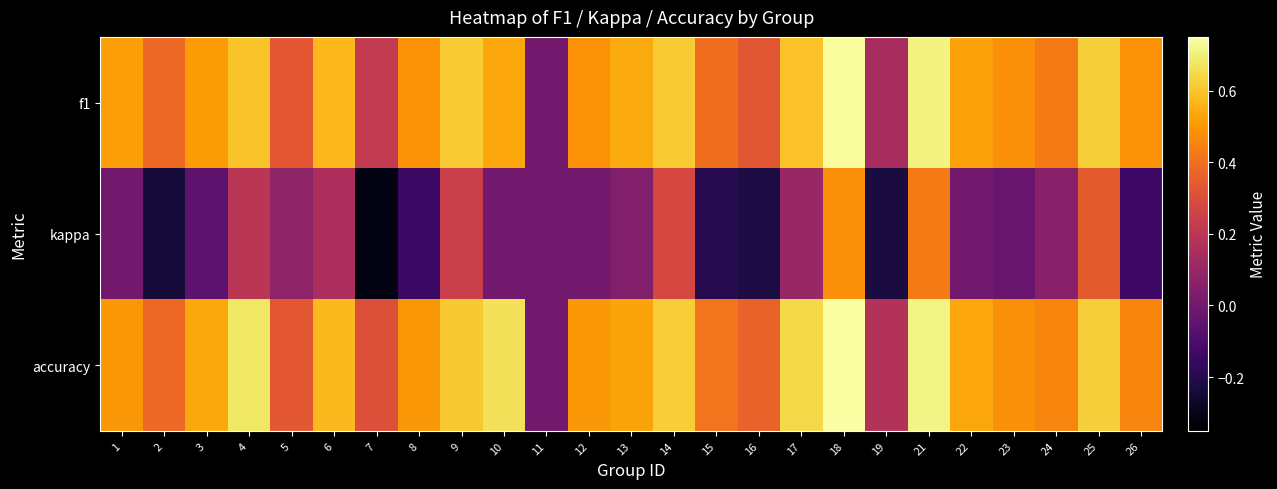

Which category has the lowest value across all series?

7